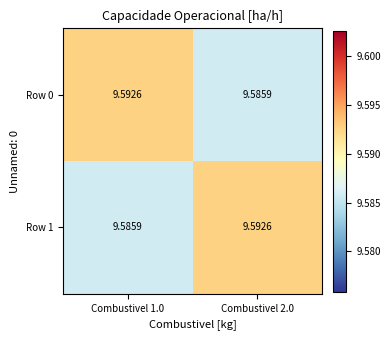

At how many categories does at least one series exceed 9?

2